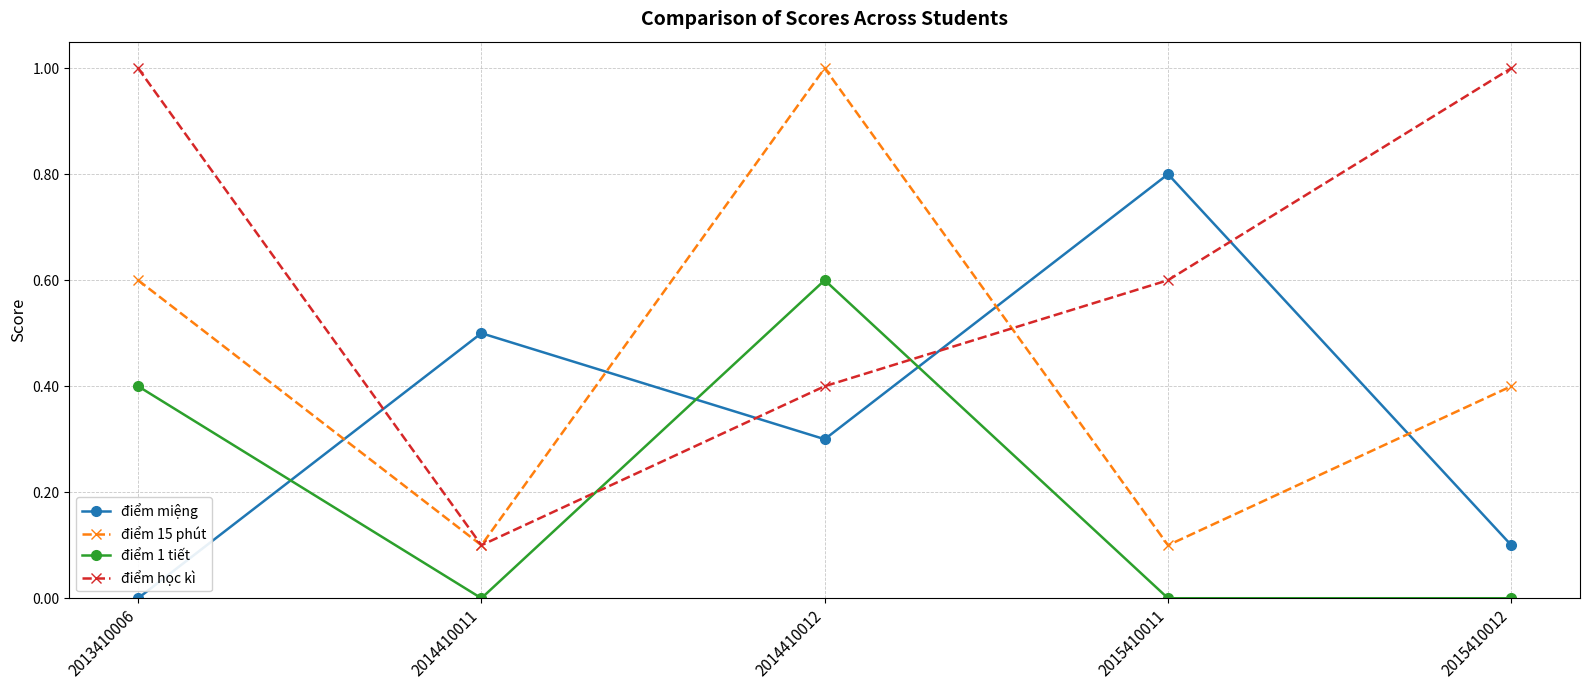

Between 2014410011 and 2015410012, which series saw the biggest shift?

điểm học kì